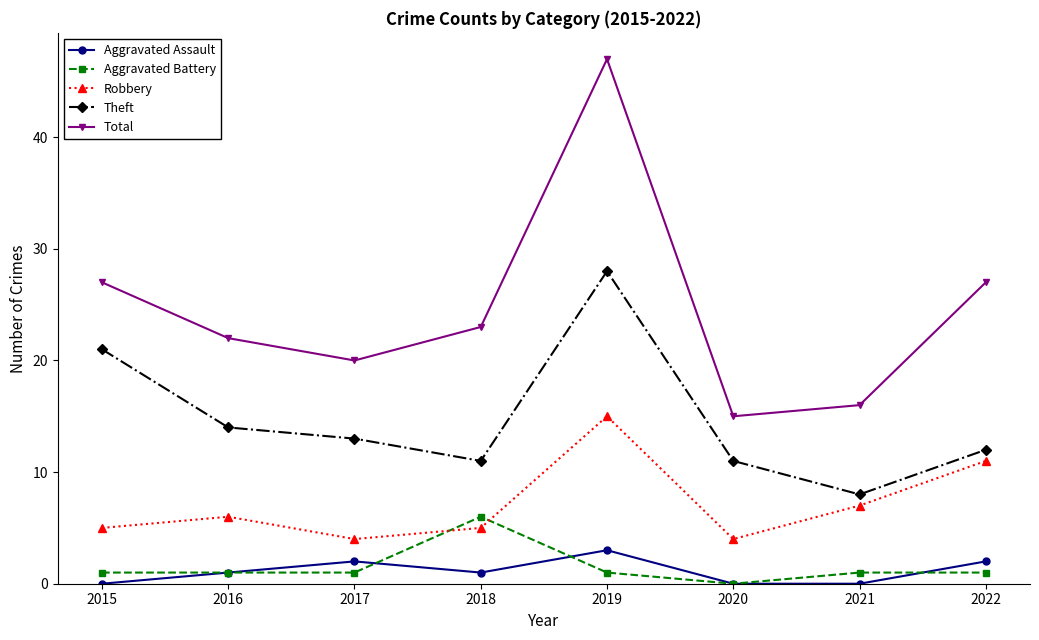

Reading right to left, list all the values displayed in this chart.

Aggravated Assault: 2022=2	2021=0	2020=0	2019=3	2018=1	2017=2	2016=1	2015=0
Aggravated Battery: 2022=1	2021=1	2020=0	2019=1	2018=6	2017=1	2016=1	2015=1
Robbery: 2022=11	2021=7	2020=4	2019=15	2018=5	2017=4	2016=6	2015=5
Theft: 2022=12	2021=8	2020=11	2019=28	2018=11	2017=13	2016=14	2015=21
Total: 2022=27	2021=16	2020=15	2019=47	2018=23	2017=20	2016=22	2015=27